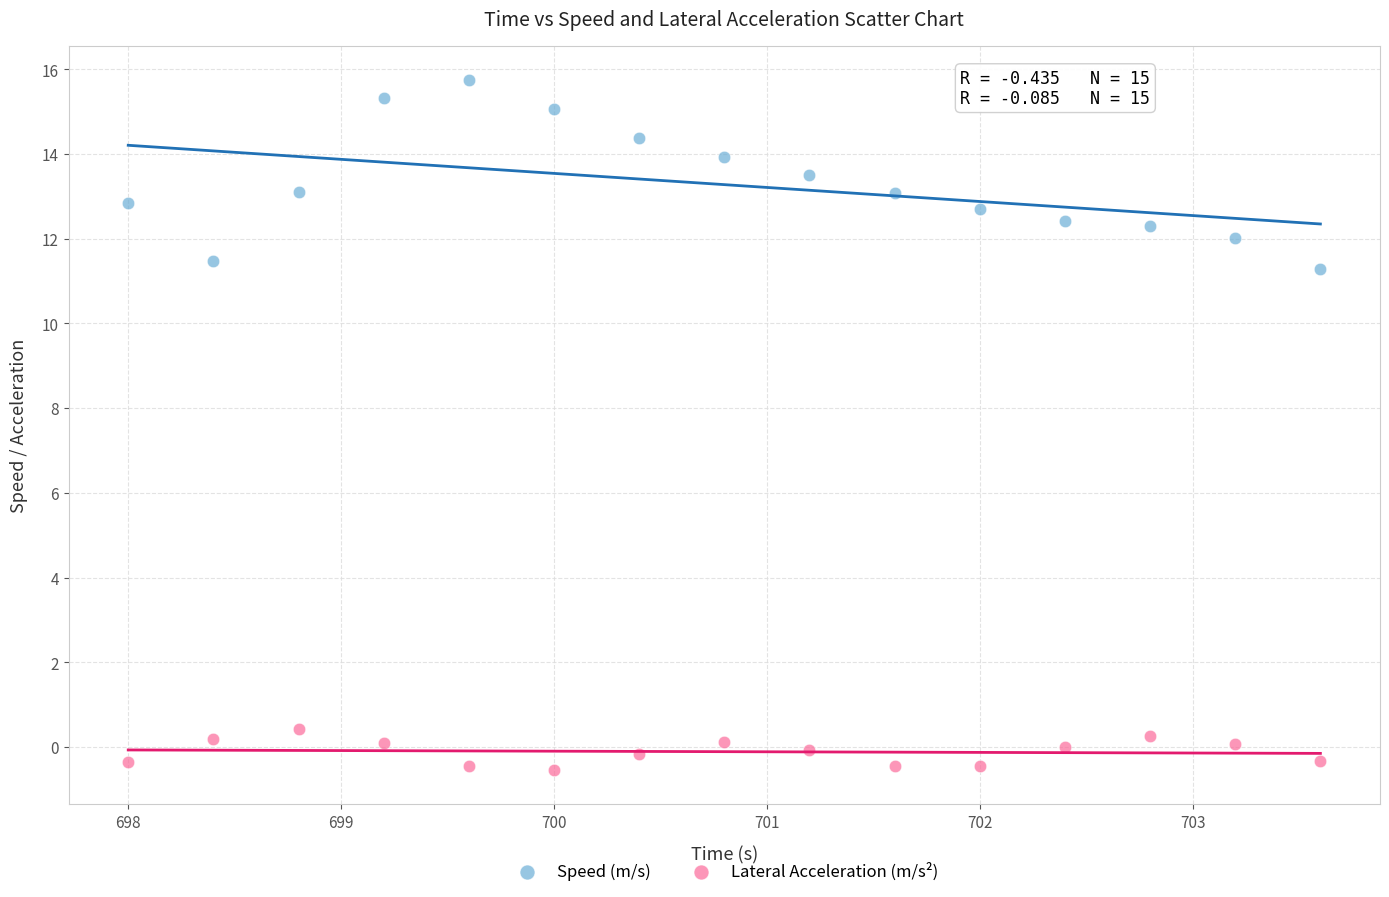

Which series has the largest Y range (max minus min)?

Speed (m/s)